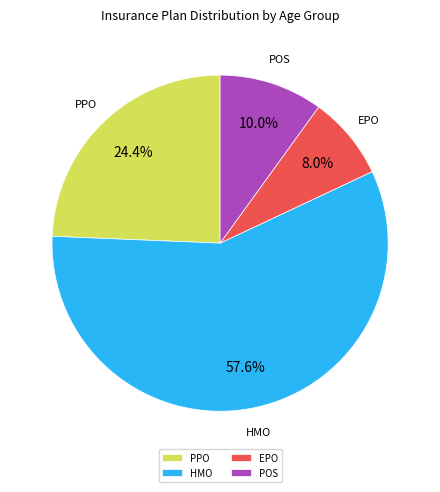

Does any single category account for the majority?

Yes